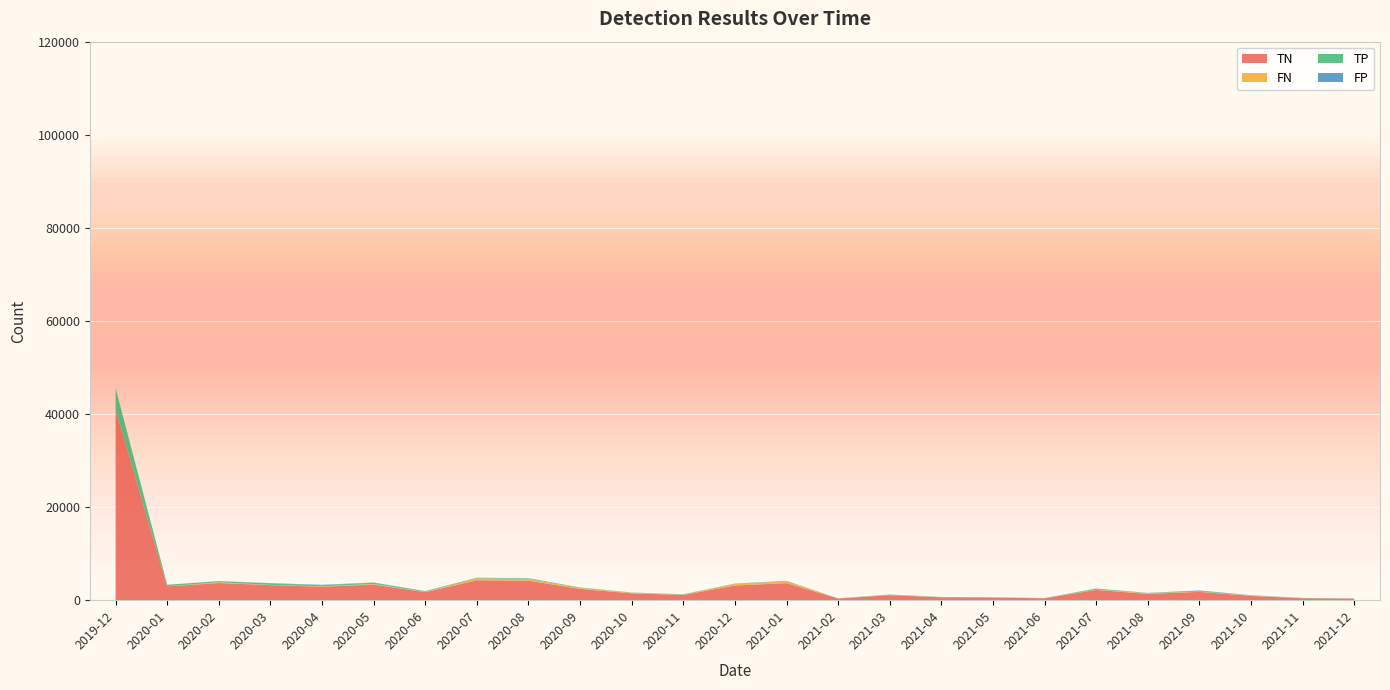

Reading left to right, extract all data points from this chart.

TN: 2019-12=40903	2020-01=2973	2020-02=3688	2020-03=3241	2020-04=2895	2020-05=3348	2020-06=1725	2020-07=4280	2020-08=4193	2020-09=2421	2020-10=1466	2020-11=1125	2020-12=3149	2021-01=3668	2021-02=360	2021-03=1072	2021-04=611	2021-05=569	2021-06=404	2021-07=2200	2021-08=1359	2021-09=1785	2021-10=920	2021-11=407	2021-12=335
FN: 2019-12=12	2020-01=14	2020-02=168	2020-03=47	2020-04=91	2020-05=150	2020-06=52	2020-07=420	2020-08=365	2020-09=200	2020-10=127	2020-11=54	2020-12=344	2021-01=381	2021-02=23	2021-03=47	2021-04=30	2021-05=48	2021-06=31	2021-07=68	2021-08=148	2021-09=63	2021-10=90	2021-11=22	2021-12=24
TP: 2019-12=4530	2020-01=319	2020-02=238	2020-03=319	2020-04=246	2020-05=239	2020-06=145	2020-07=72	2020-08=126	2020-09=88	2020-10=43	2020-11=80	2020-12=36	2021-01=64	2021-02=18	2021-03=81	2021-04=43	2021-05=20	2021-06=13	2021-07=194	2021-08=25	2021-09=165	2021-10=30	2021-11=32	2021-12=16
FP: 2019-12=44	2020-01=12	2020-02=9	2020-03=60	2020-04=71	2020-05=60	2020-06=27	2020-07=54	2020-08=37	2020-09=20	2020-10=15	2020-11=14	2020-12=38	2021-01=38	2021-02=2	2021-03=15	2021-04=8	2021-05=7	2021-06=11	2021-07=41	2021-08=36	2021-09=82	2021-10=33	2021-11=16	2021-12=6